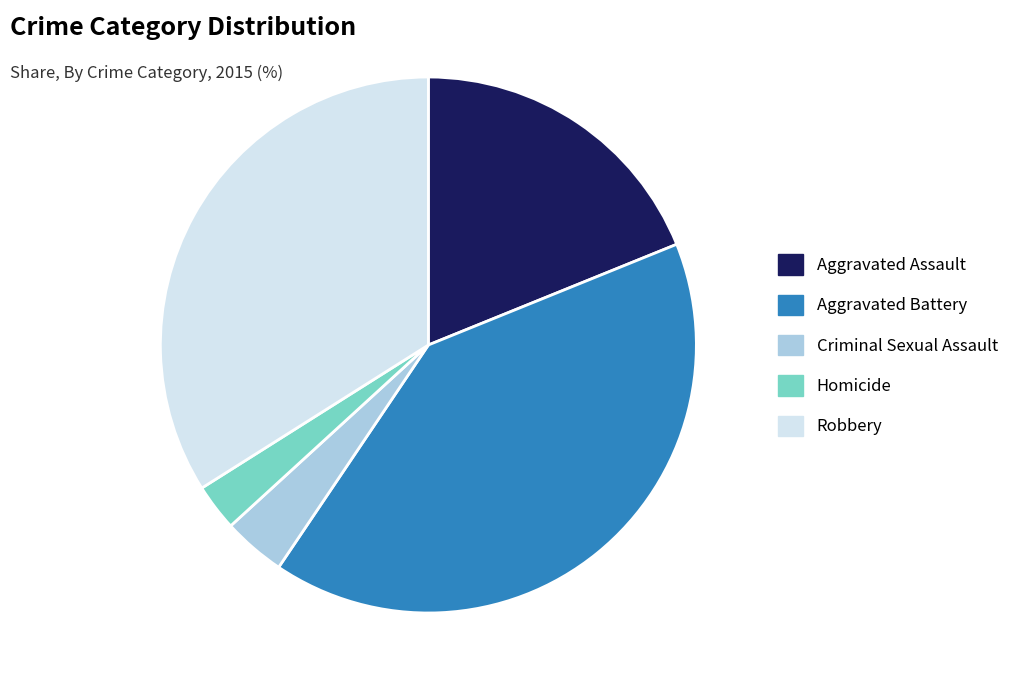

Rank the categories by value from lowest to highest.

Homicide, Criminal Sexual Assault, Aggravated Assault, Robbery, Aggravated Battery